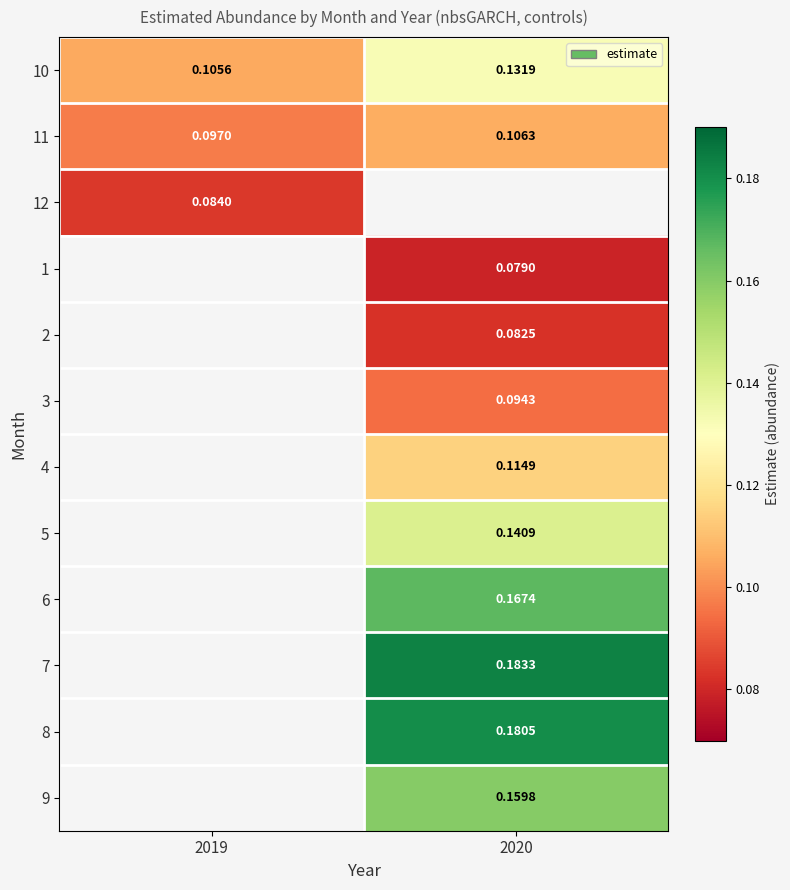

Is the value of 1 at 2020 greater than the value of 2 at 2020?

No